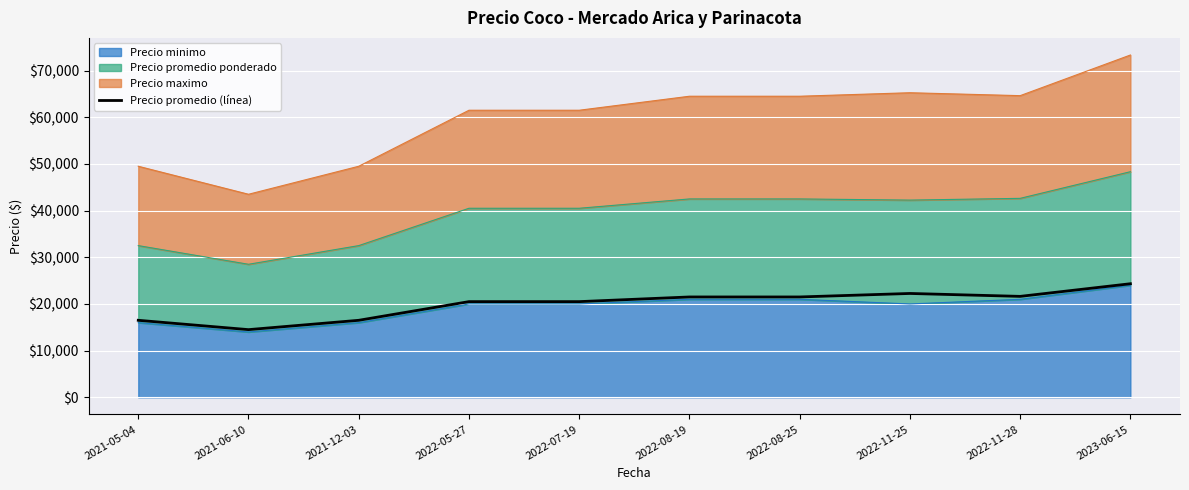

List the labels in order of value, largest first.

2023-06-15, 2022-11-25, 2022-11-28, 2022-08-19, 2022-08-25, 2022-05-27, 2022-07-19, 2021-05-04, 2021-12-03, 2021-06-10